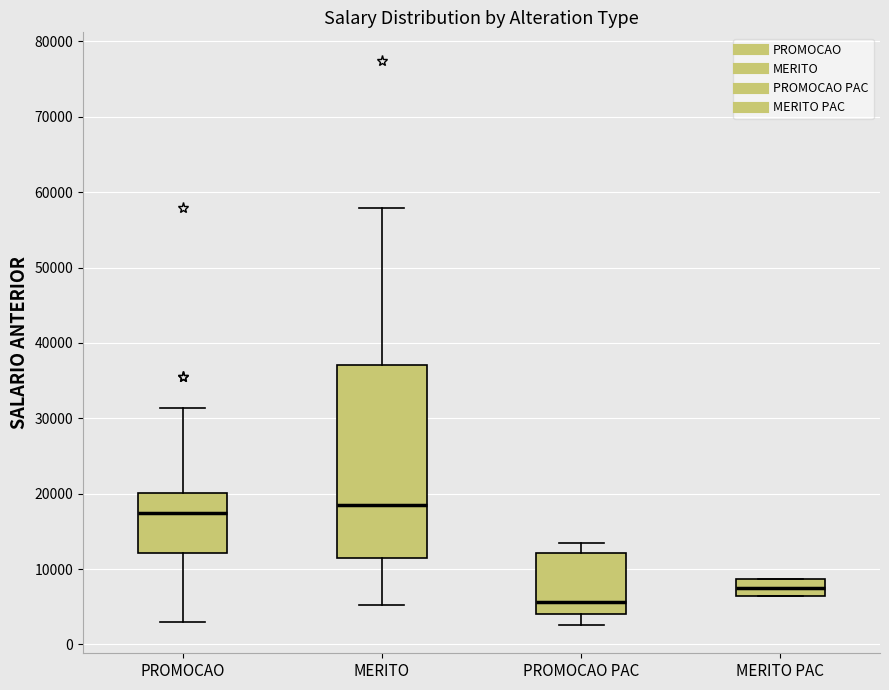

Which box's median line is the lowest?

PROMOCAO PAC